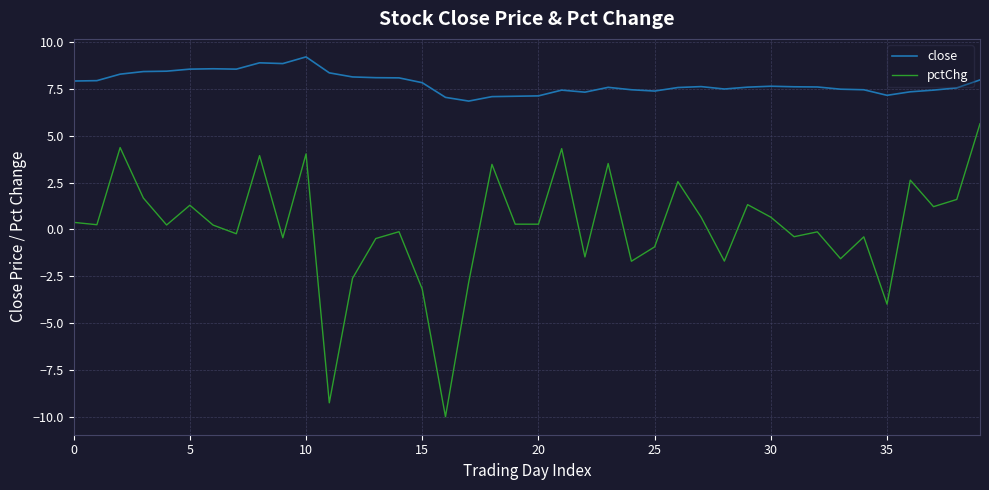

Which series has the largest total across all categories?

close